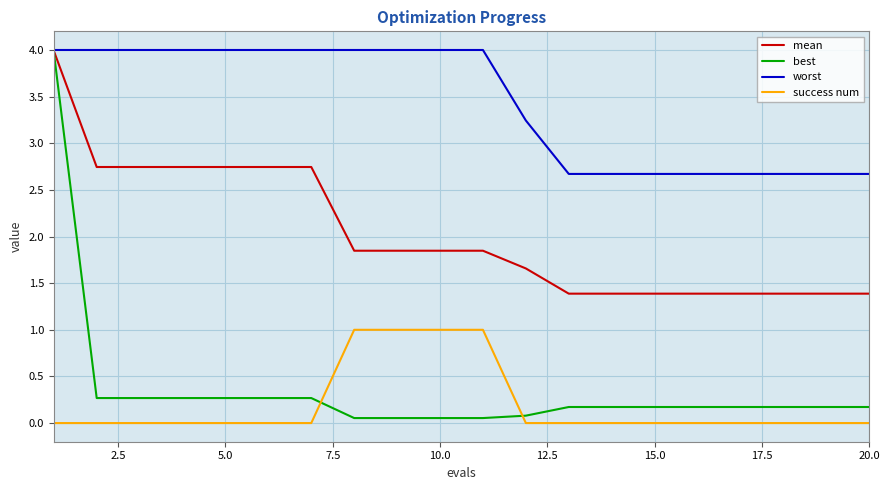

Which series has the largest range (max minus min)?

best